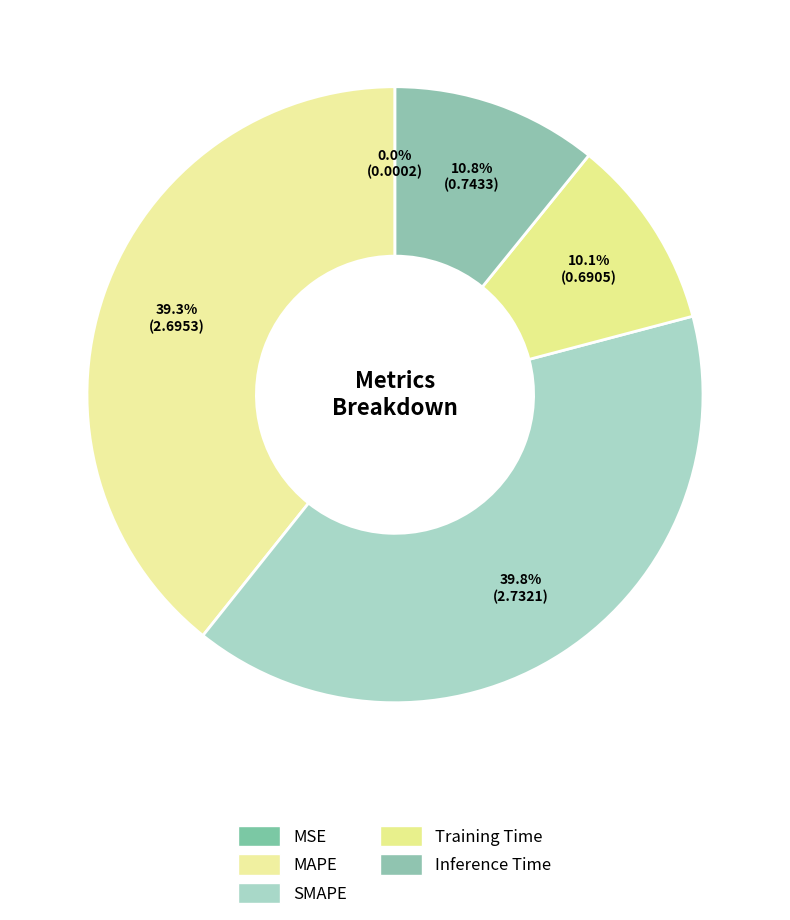

The MSE slice represents 1% of the pie. True or false?

False